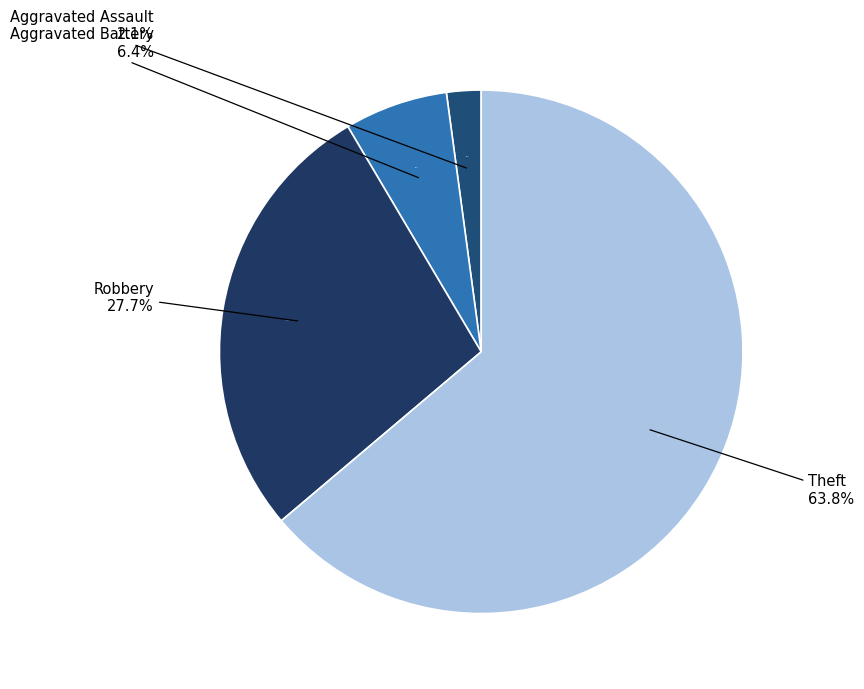

To the nearest percent, what is the combined percentage of Arson and Aggravated Battery?

6%